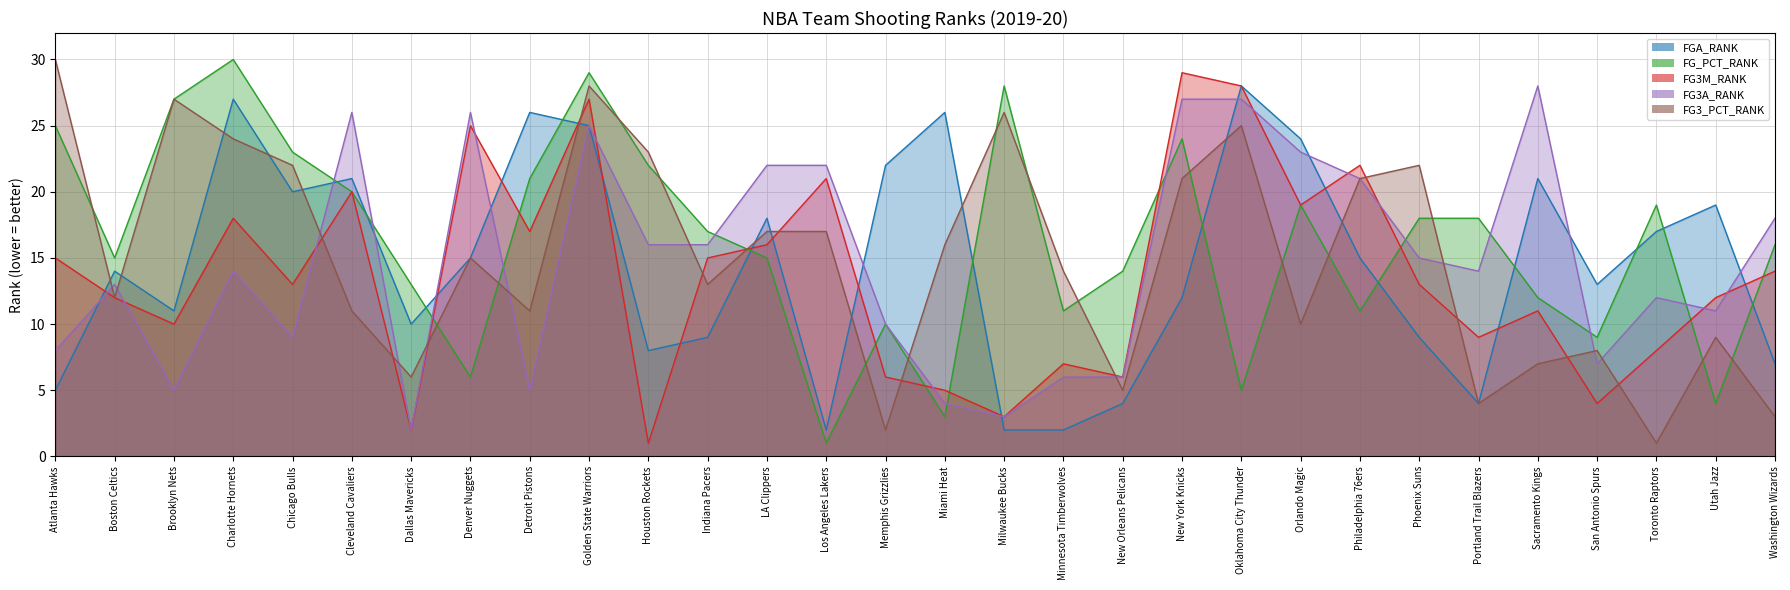

What is the total value across all series at Golden State Warriors?

134